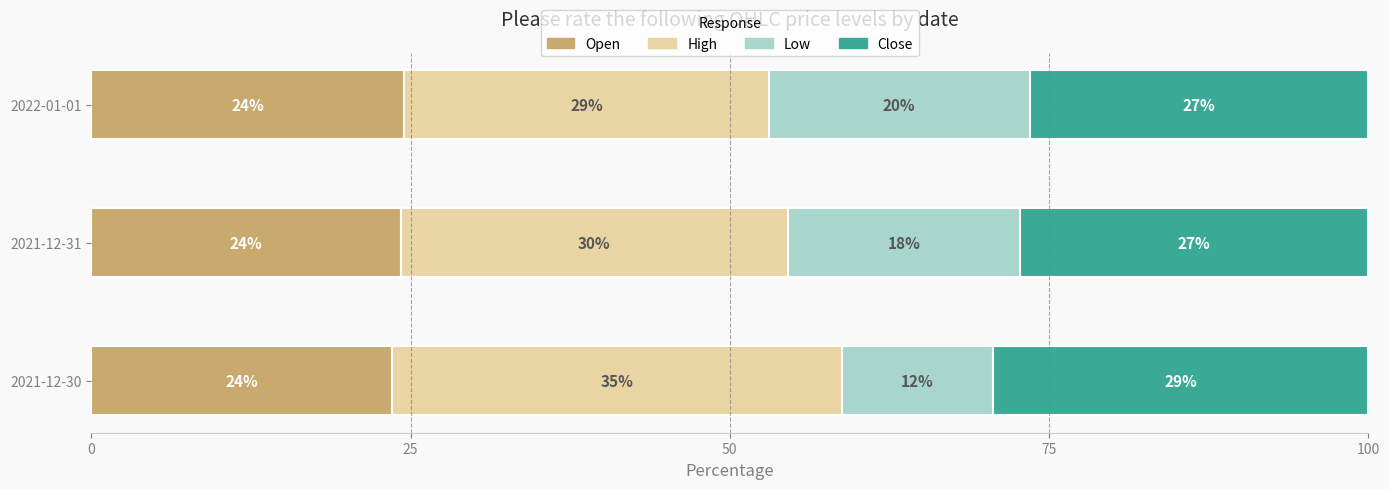

Count the number of data series in this chart.

4